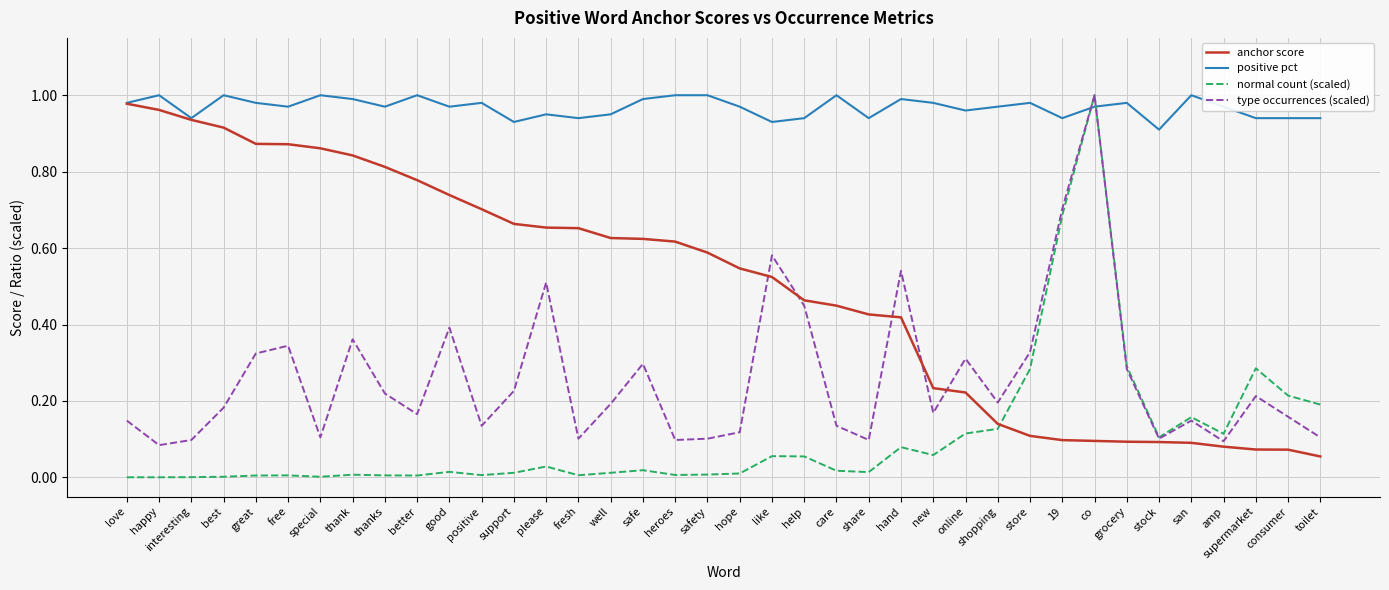

After their last crossing, which series has the higher values: normal count (scaled) or positive pct?

positive pct